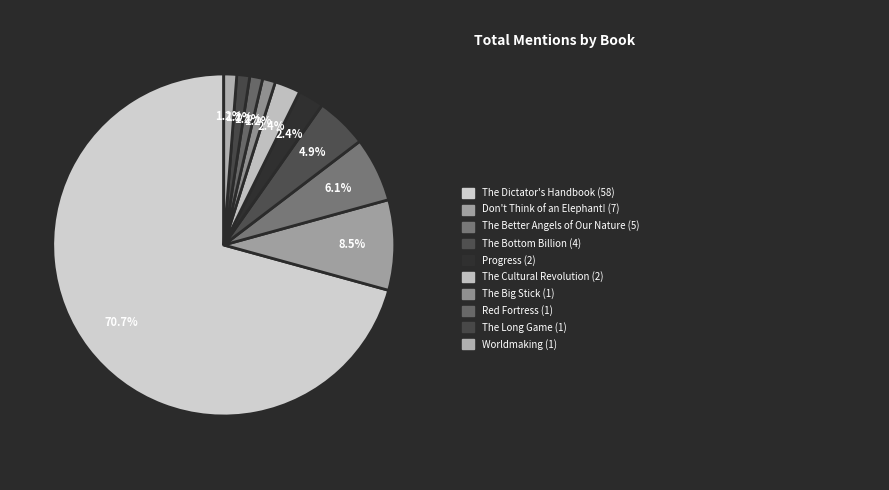

How many segments does this pie chart have?

10